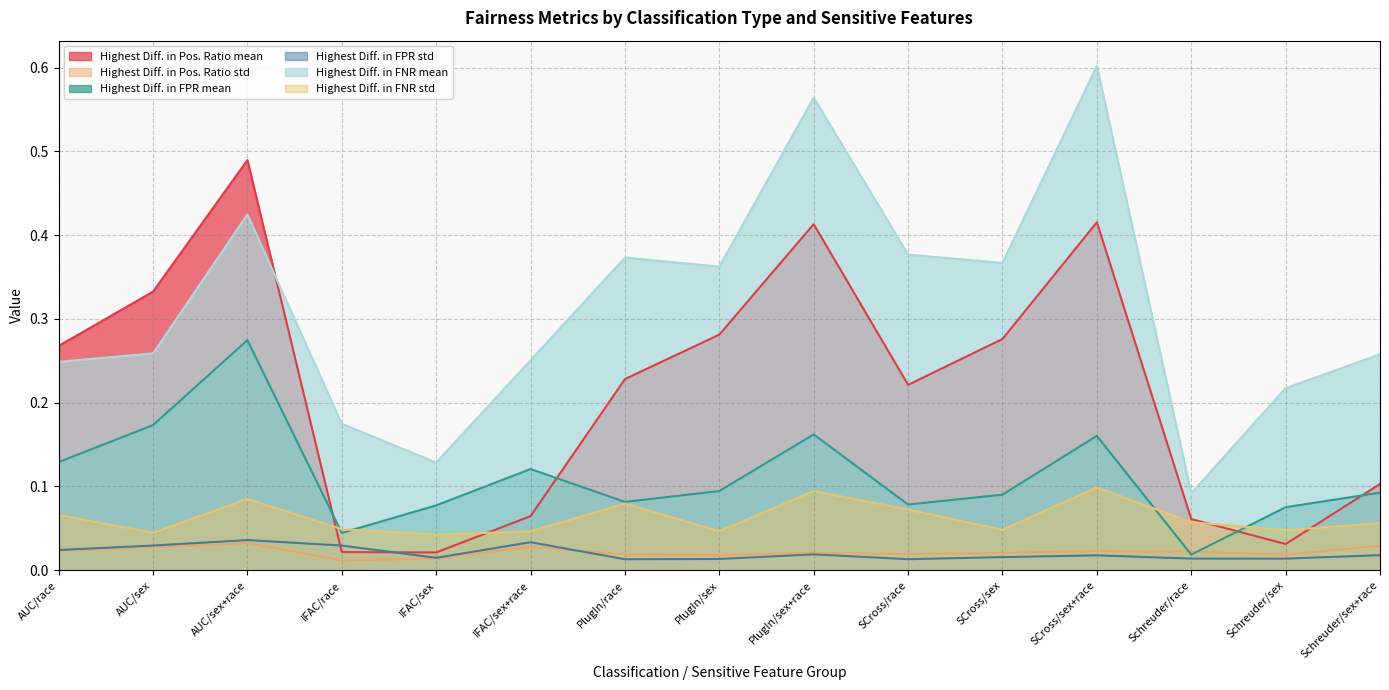

Which series has the largest total across all categories?

Highest Diff. in FNR mean